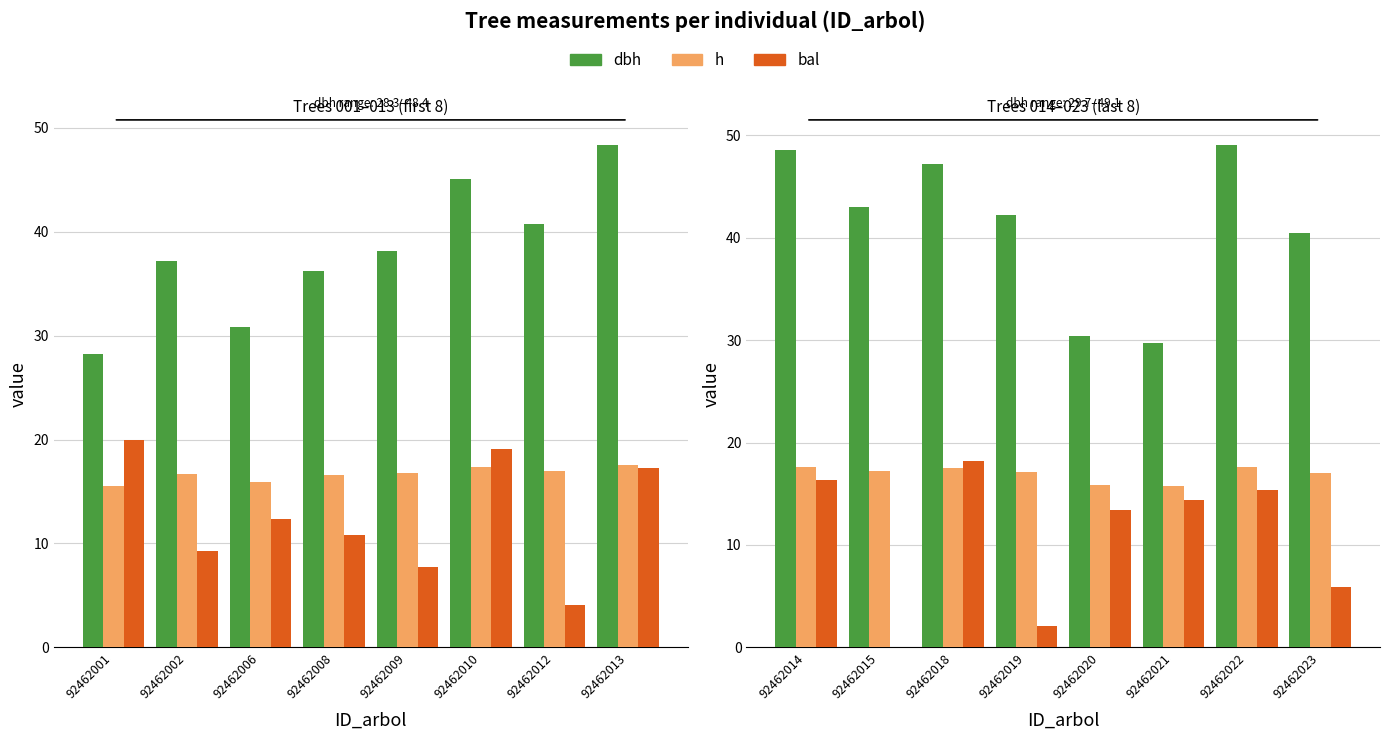

List the series in order of their peak value, highest first.

dbh, bal, h